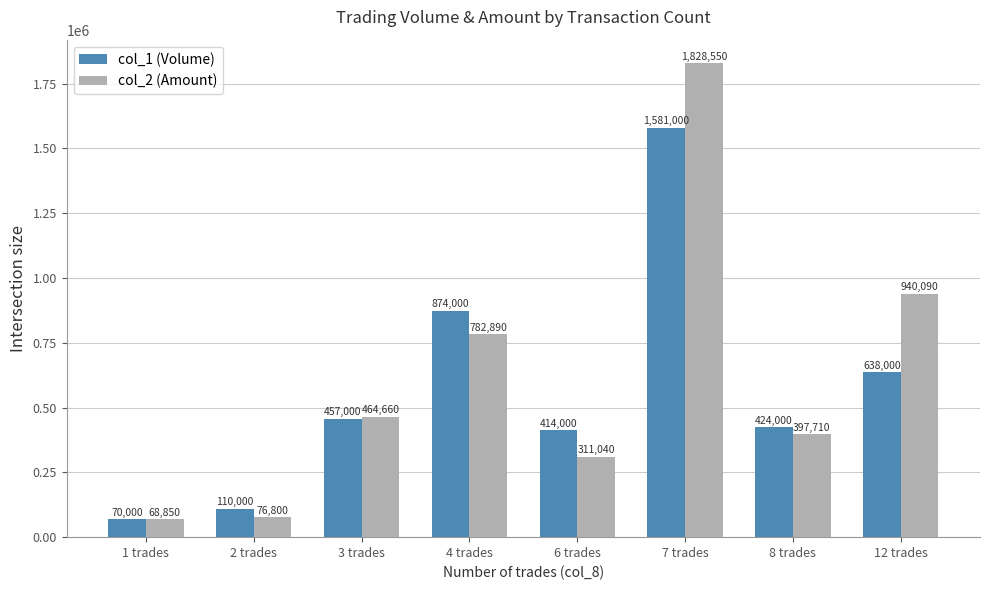

True or false: col_2 (Amount) has a value of 68850 at 1 trades.

True